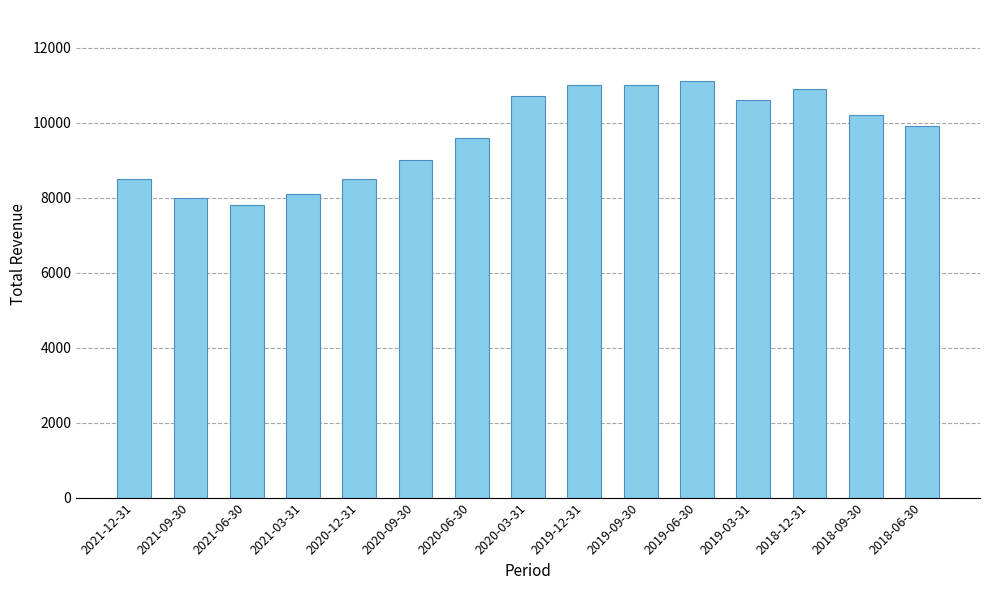

What is the sum of the values at 2018-12-31 and 2018-09-30?

21100